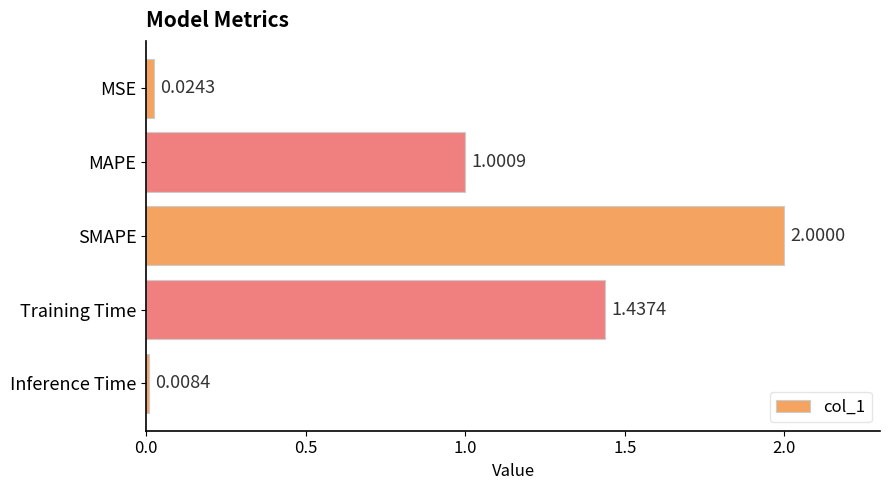

What is the change in value from Training Time to Inference Time?

-1.4